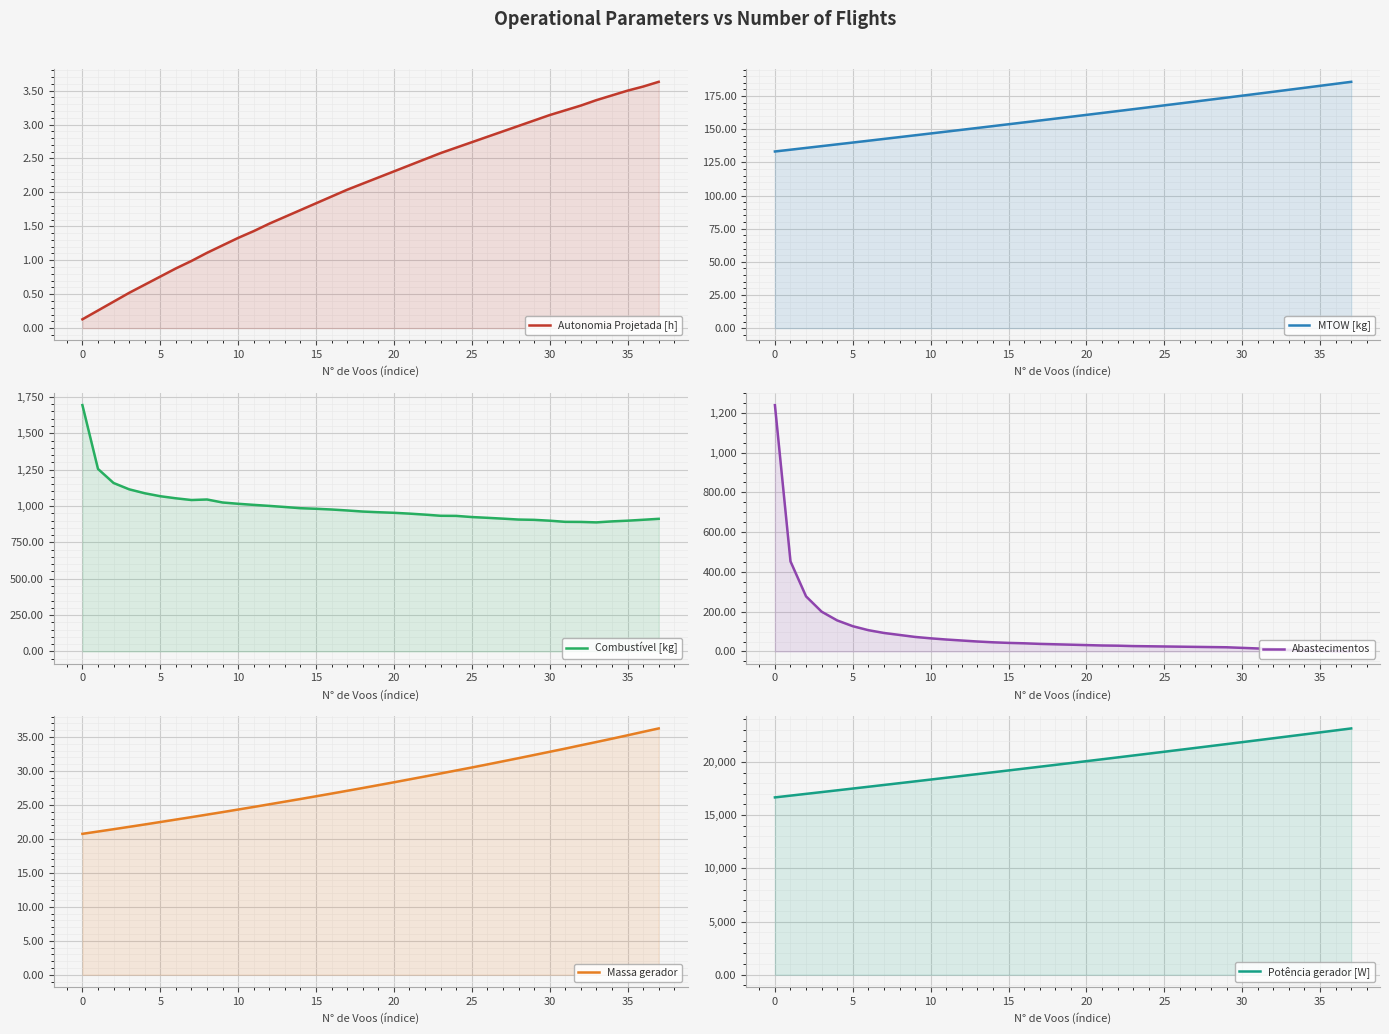

True or false: Abastecimentos and Combustível [kg] intersect in this chart.

False